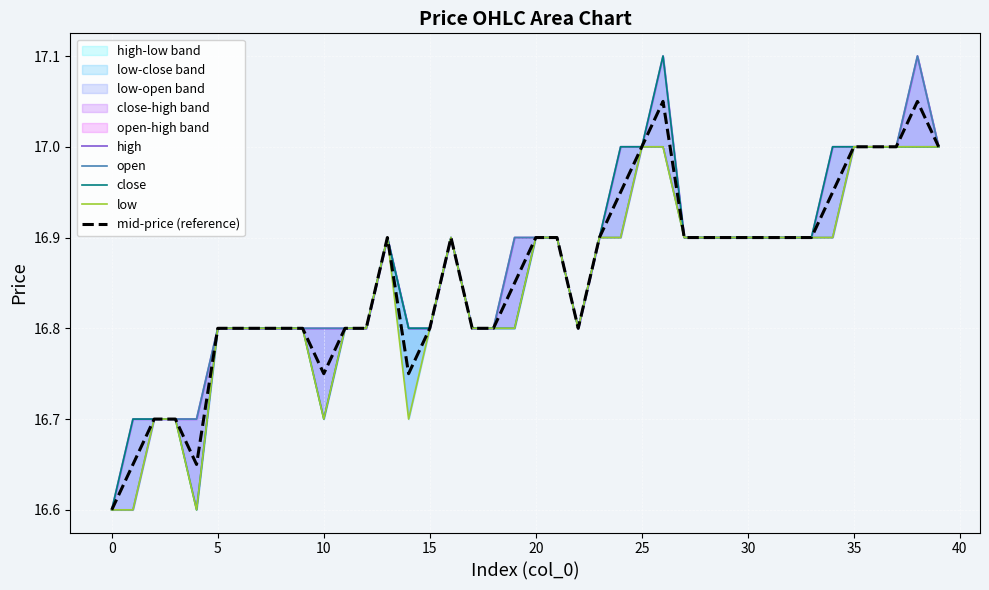

True or false: mid-price (reference) and low cross at least once.

False